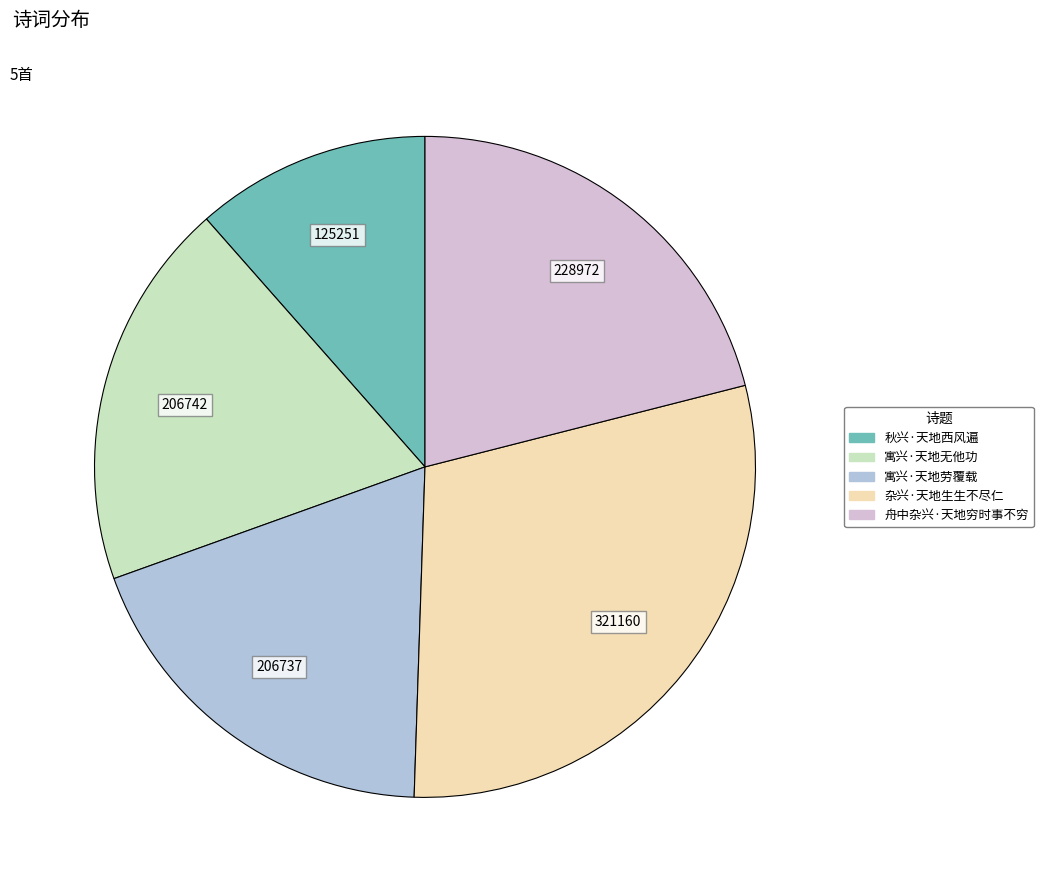

Approximately how many times larger is the value at 秋兴·天地西风遍 compared to 寓兴·天地劳覆载?

0.6